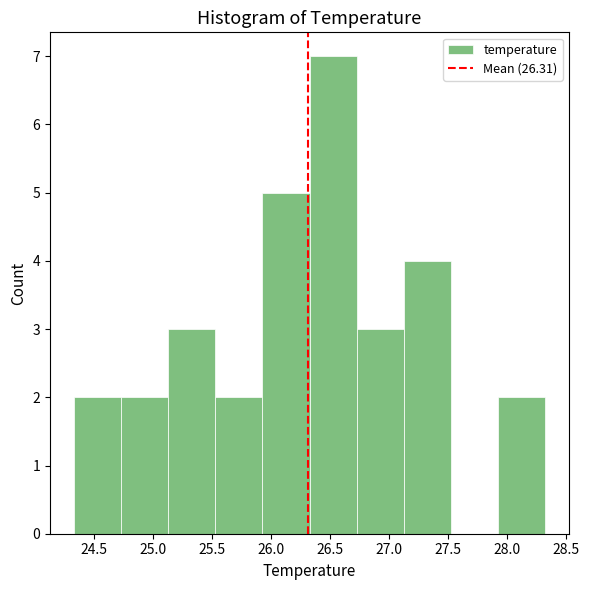

Reading left to right, transcribe this chart: for each bar, give the range it covers on the x-axis and its height. Neither the bar edges nor the heights are printed on the chart, so give them approximately, as read against the axes.

24.35 to 24.75: 2
24.75 to 25.15: 2
25.15 to 25.55: 3
25.55 to 25.95: 2
25.95 to 26.35: 5
26.35 to 26.75: 7
26.75 to 27.15: 3
27.15 to 27.55: 4
27.55 to 27.90: 0
27.90 to 28.30: 2